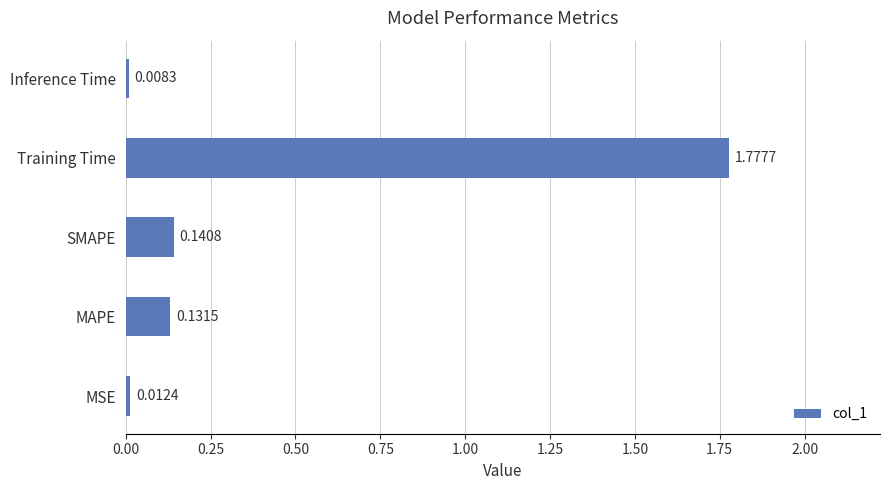

What is the sum of all values?

2.1